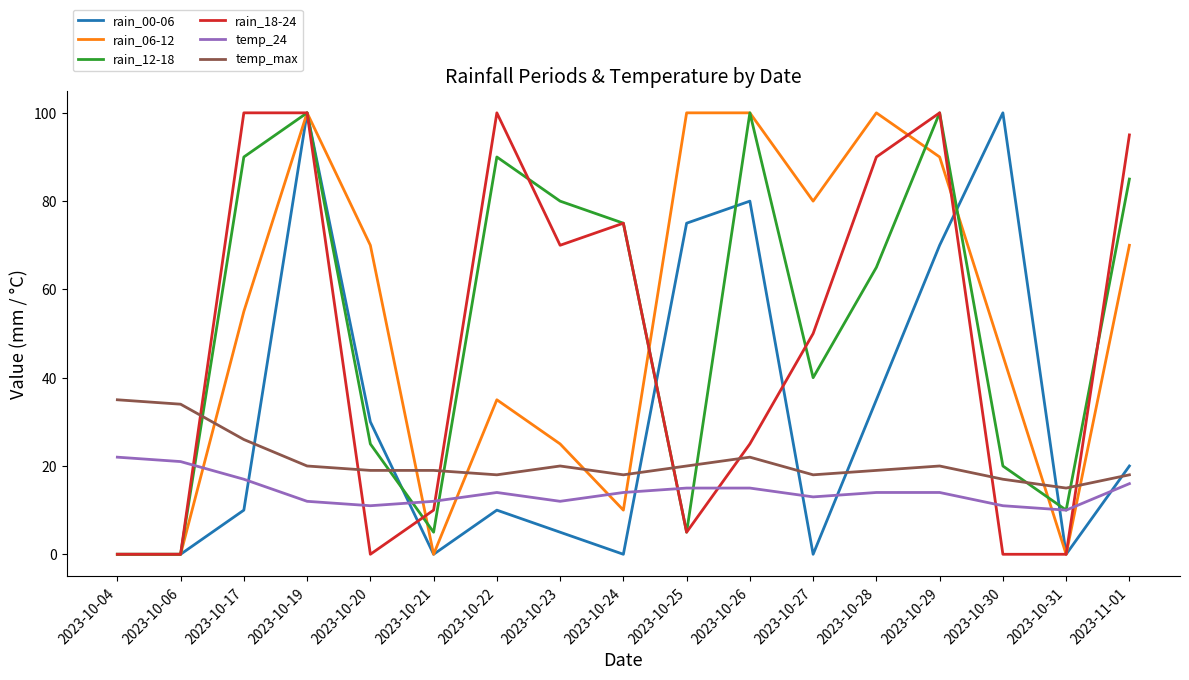

What is the approximate value of temp_max at 2023-10-31?

15